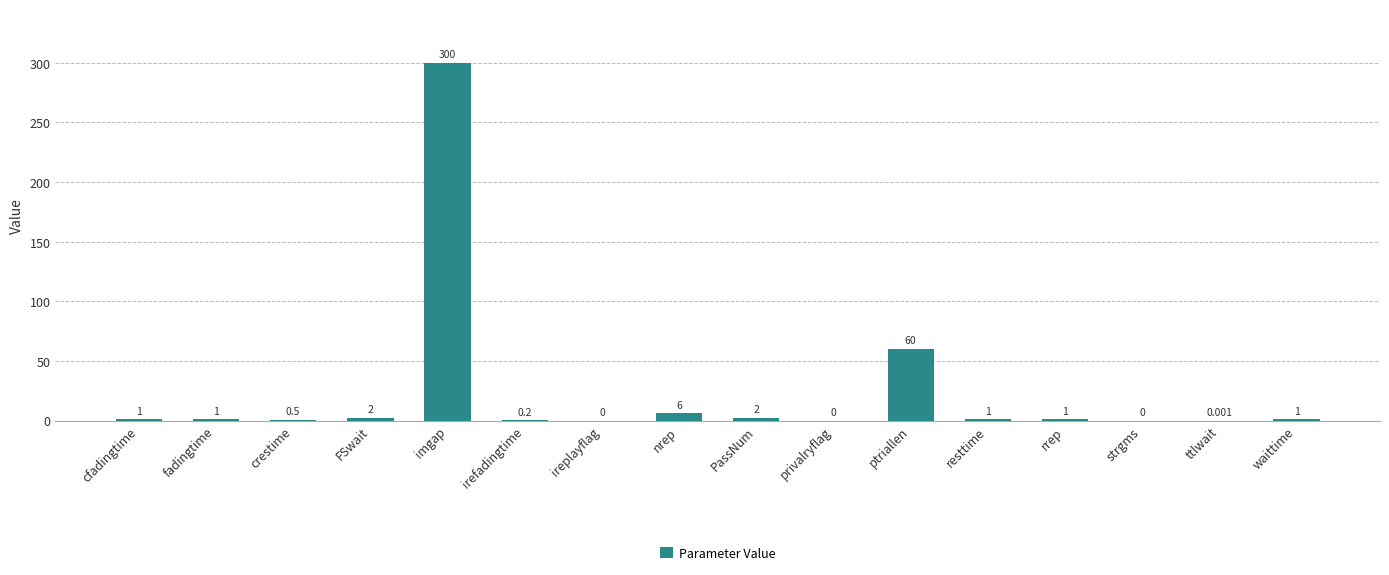

What is the average value?

23.5